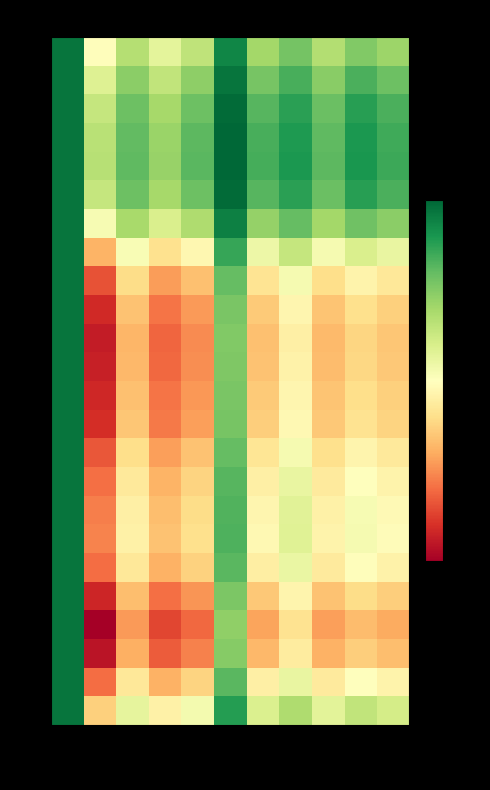

What is the total value across all series at col10?

24.0